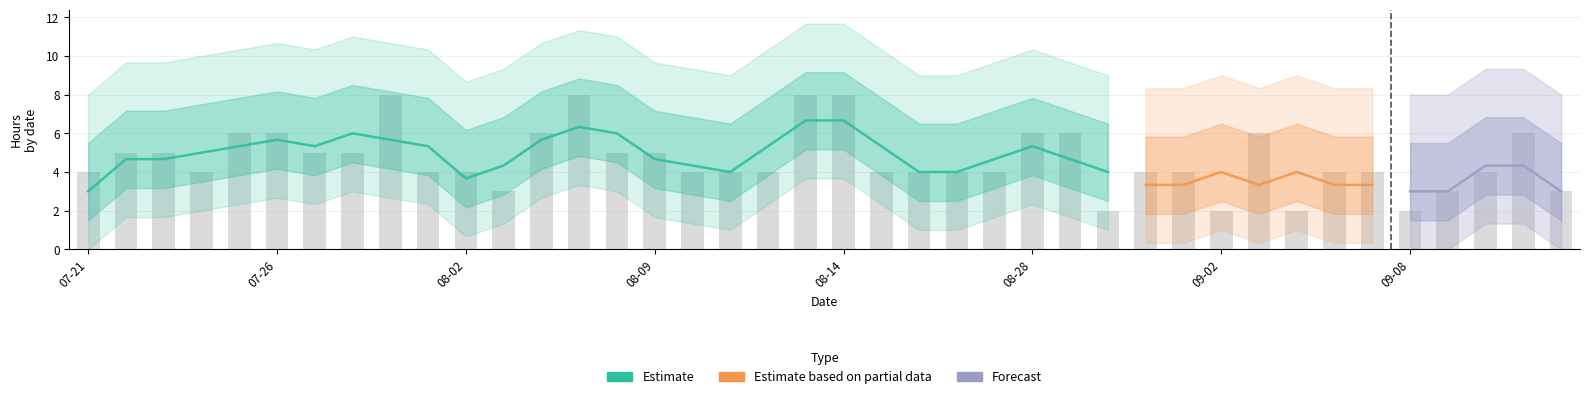

Which label corresponds to the smallest value in the chart?

2016-08-30